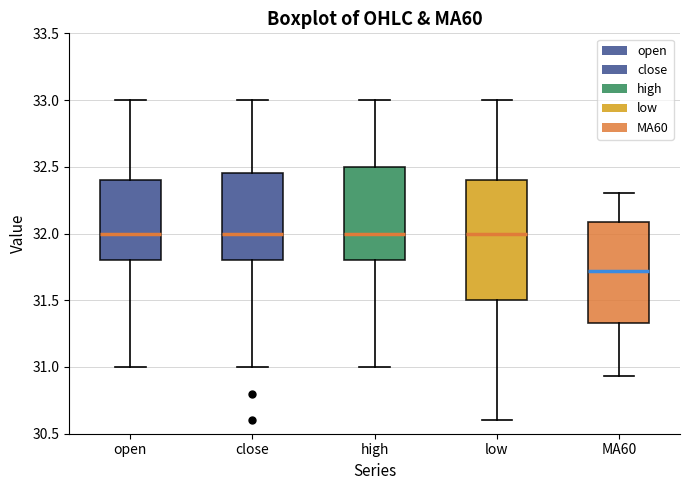

Reading left to right, read every box against the y-axis: the position of its median line, the range the box covers, and the ends of its whiskers. The values are not printed on the chart, so give them approximately, as read against the axis.

open: median 32.00, box 31.80 to 32.40, whiskers 31.00 to 33.00
close: median 32.00, box 31.80 to 32.45, whiskers 31.00 to 33.00
high: median 32.00, box 31.80 to 32.50, whiskers 31.00 to 33.00
low: median 32.00, box 31.50 to 32.40, whiskers 30.60 to 33.00
MA60: median 31.70, box 31.35 to 32.10, whiskers 30.95 to 32.30